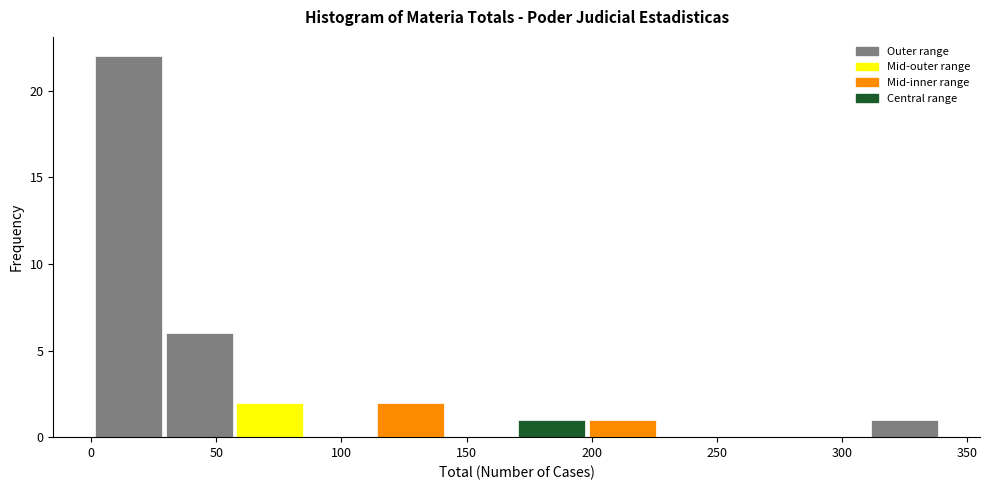

Reading left to right, list every bar in this chart as the range it spans on the x-axis followed by its height. Neither the bar edges nor the heights are printed on the chart, so give them approximately, as read against the axes.

0 to 30: 22
30 to 55: 6
55 to 85: 2
85 to 115: 0
115 to 140: 2
140 to 170: 0
170 to 200: 1
200 to 225: 1
225 to 255: 0
255 to 285: 0
285 to 310: 0
310 to 340: 1